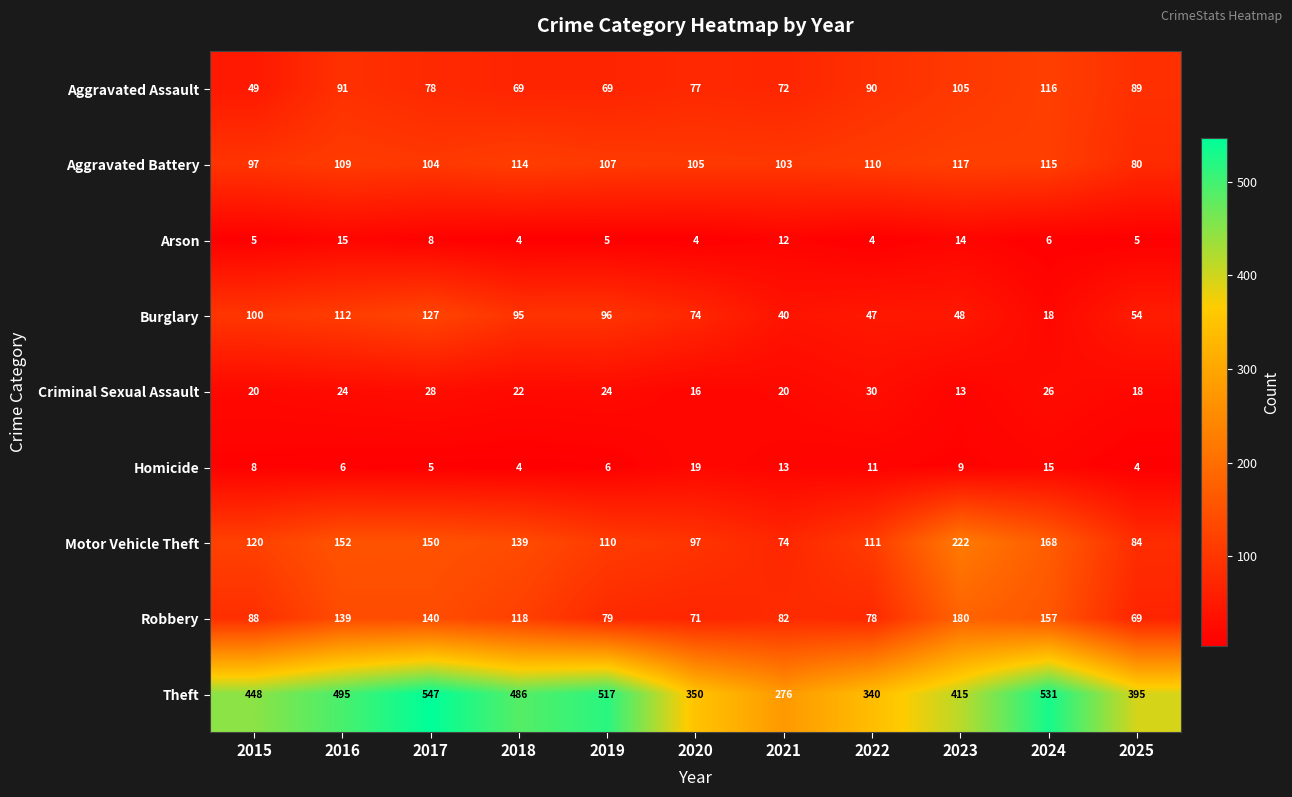

What is the difference between the highest and lowest values at 2024?

525